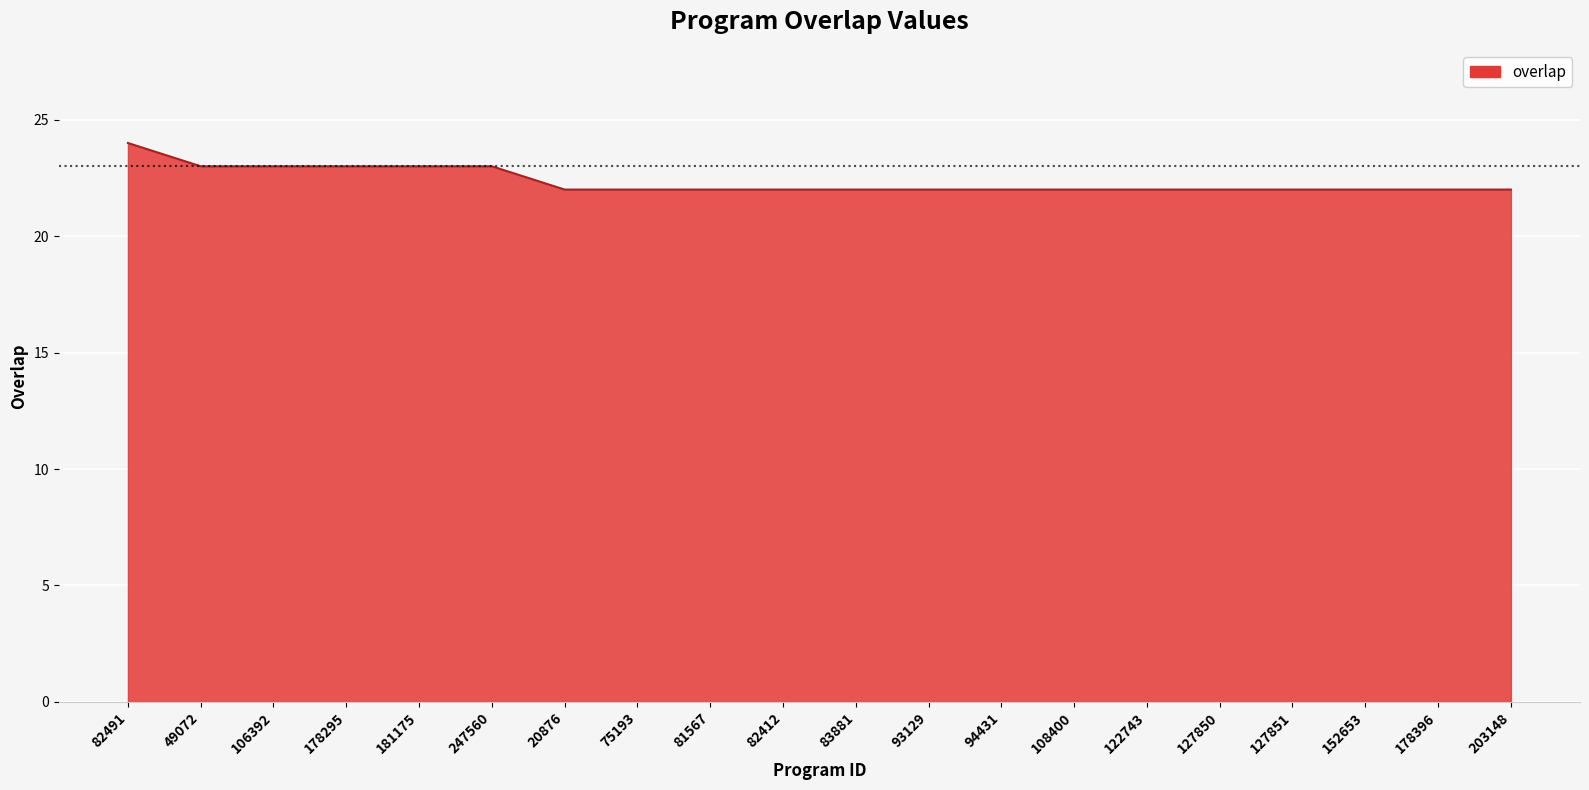

What is the minimum value shown in the chart?

22